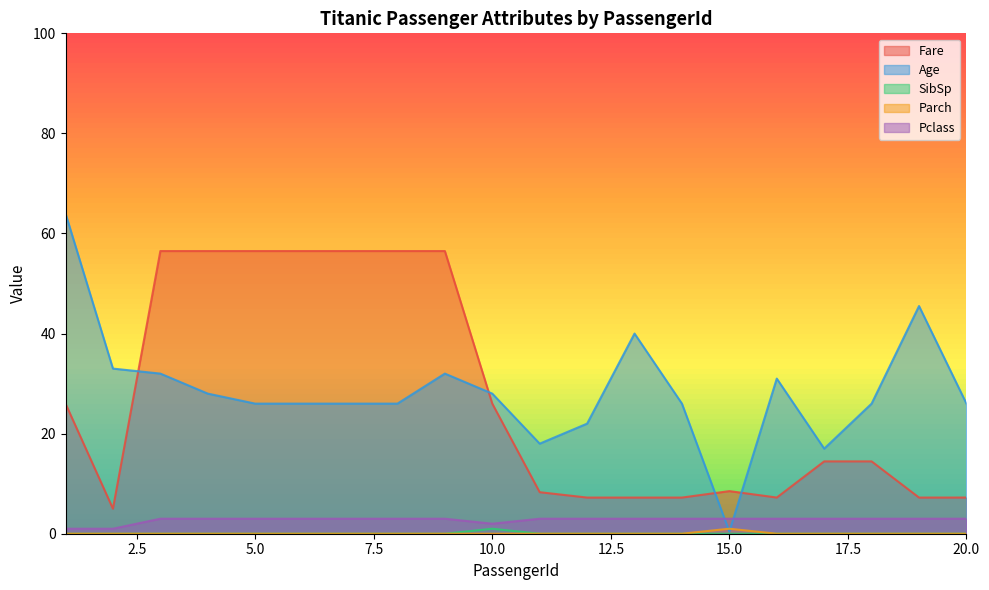

What is the total value across all series at 17?

34.5